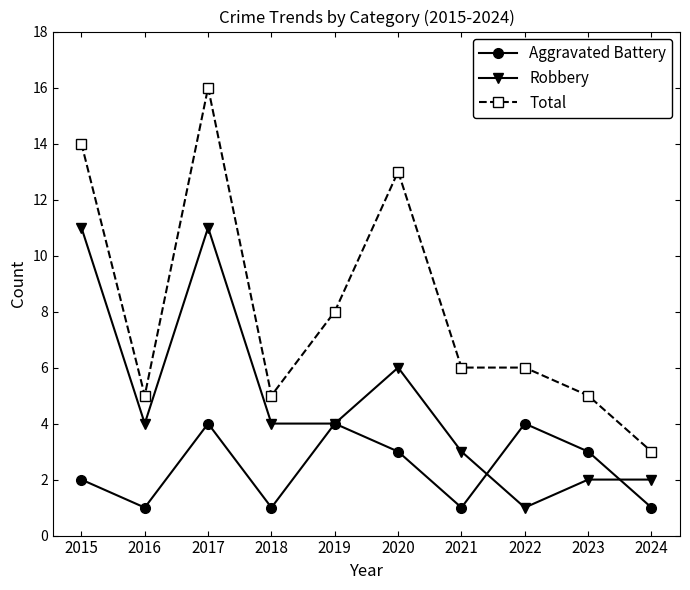

List the series in order of their overall mean, lowest first.

Aggravated Battery, Robbery, Total